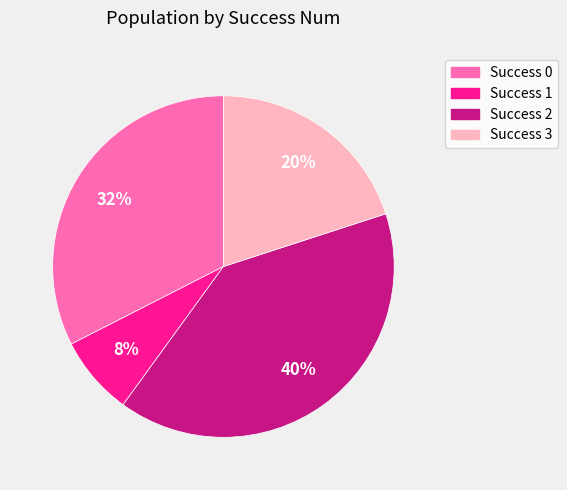

Rank the categories by value from lowest to highest.

Success 1, Success 3, Success 0, Success 2